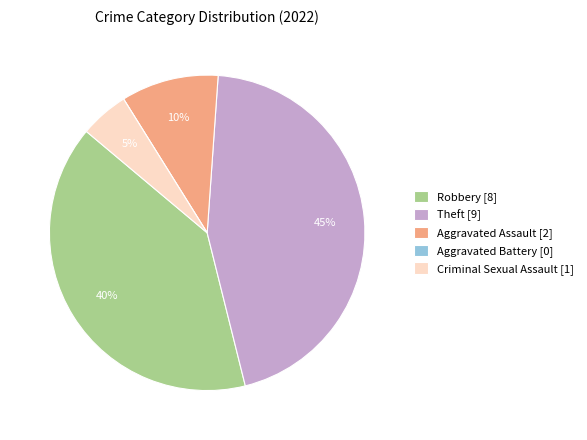

To the nearest percent, what percentage of the pie is Criminal Sexual Assault [1]?

5%